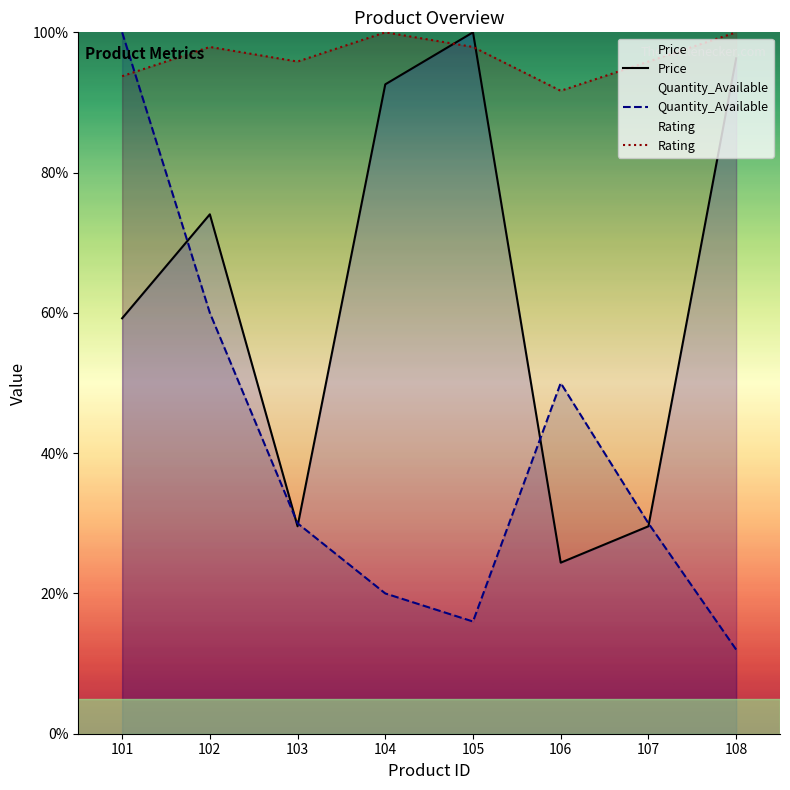

What is the spread (max minus min) of values at 101?

40.8